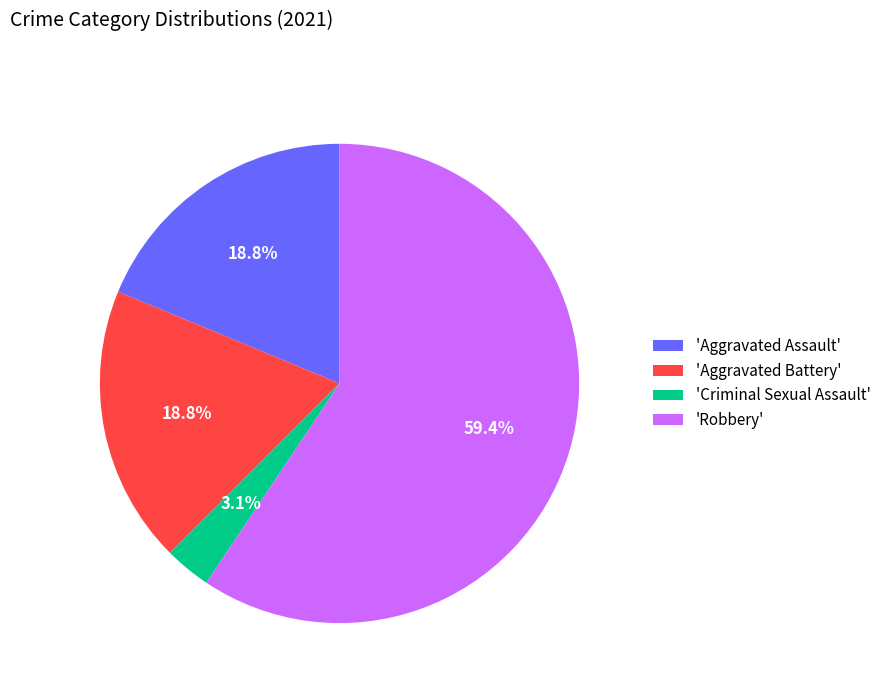

What is the largest slice in the pie chart?

'Robbery'